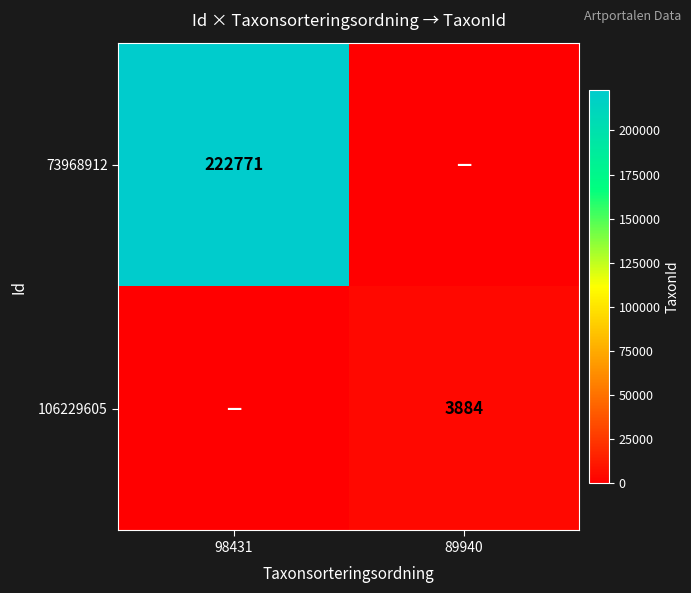

Is it true that 106229605 equals 3884 at 89940?

True